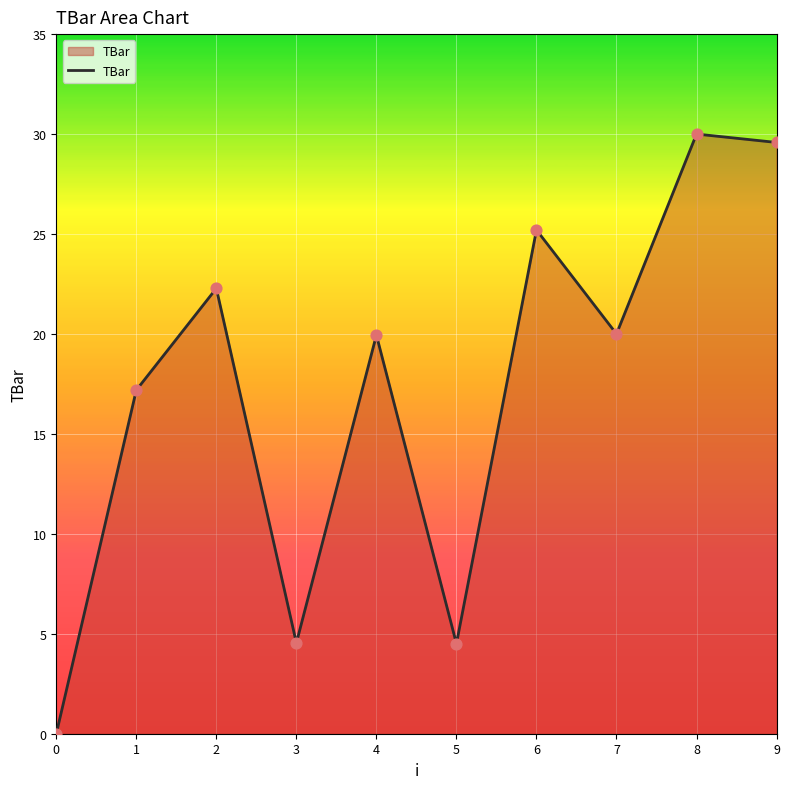

Between 8 and 3, which is larger?

8